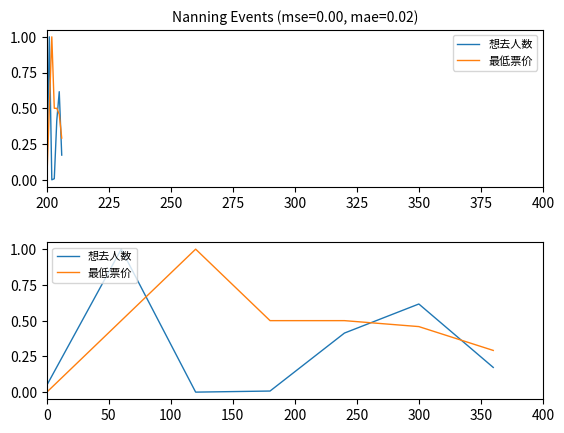

In 最低票价, how many points are higher than both neighbors (excluding endpoints)?

1